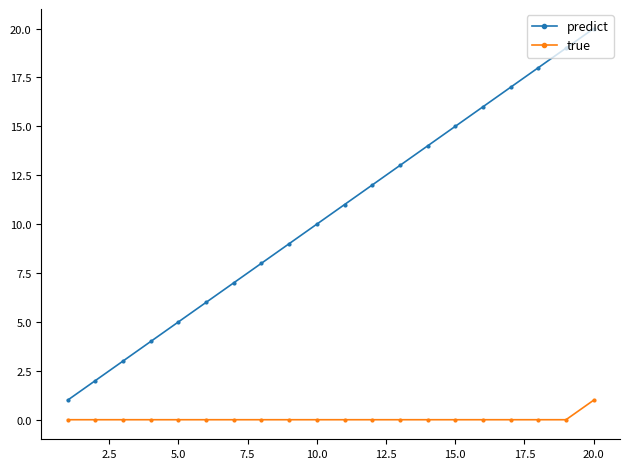

What is the value of the predict point at the 2nd from the left?

2